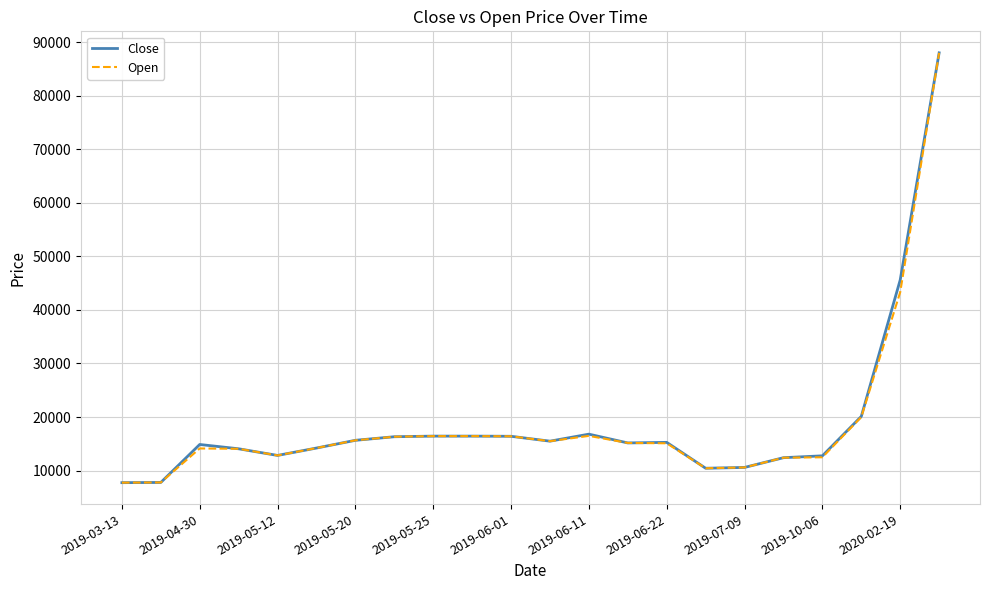

What is the greatest value displayed?

87998